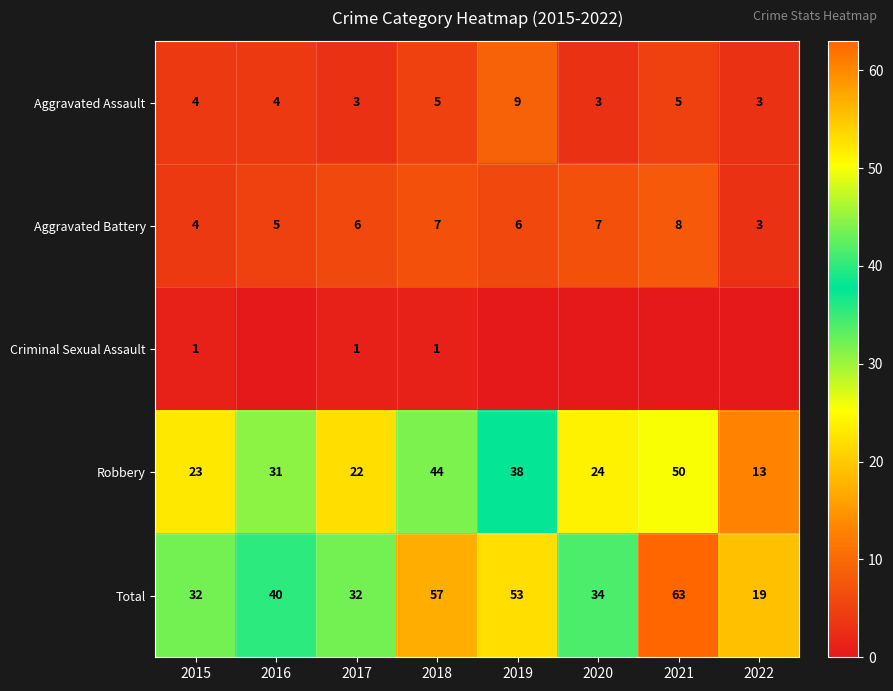

Which category has the highest value across all series?

2021